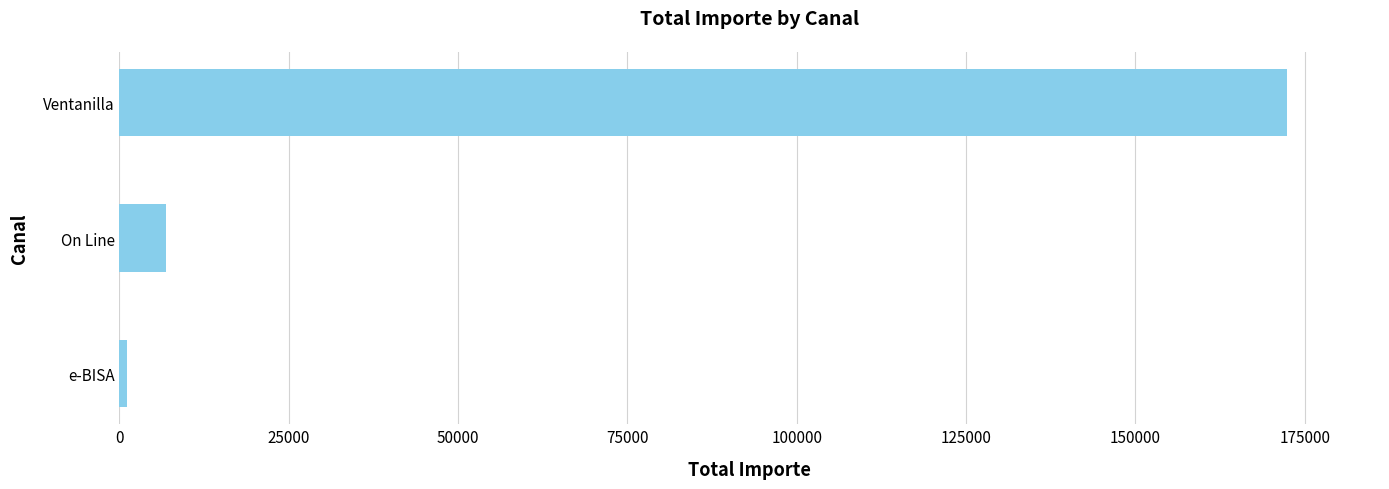

Count the number of categories in the chart.

3